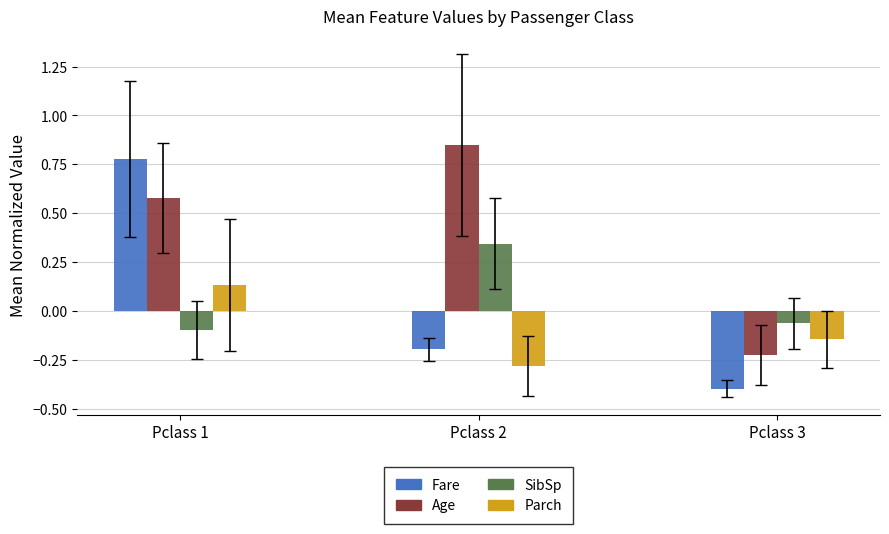

Which series has the largest total across all categories?

Age